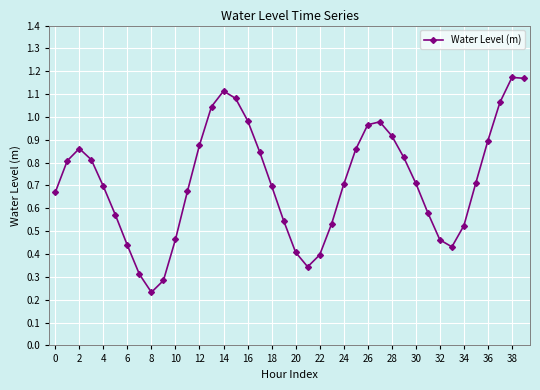

What is the sum of all values?

28.7